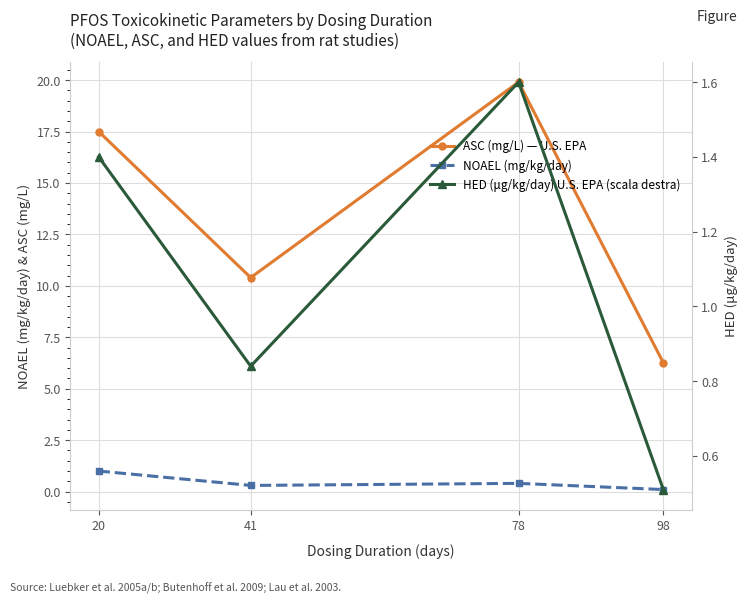

In ASC (mg/L) — U.S. EPA, how many points are lower than both neighbors (excluding endpoints)?

1